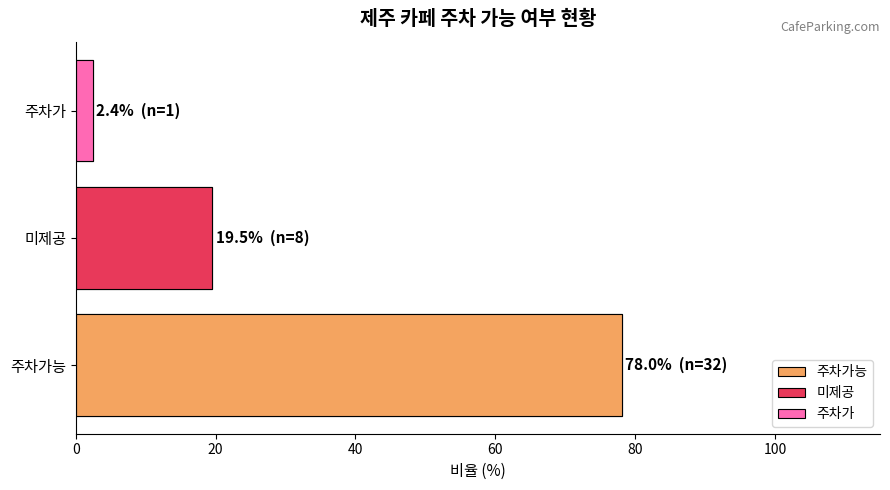

Are the bars grouped side by side (vs. stacked)?

No